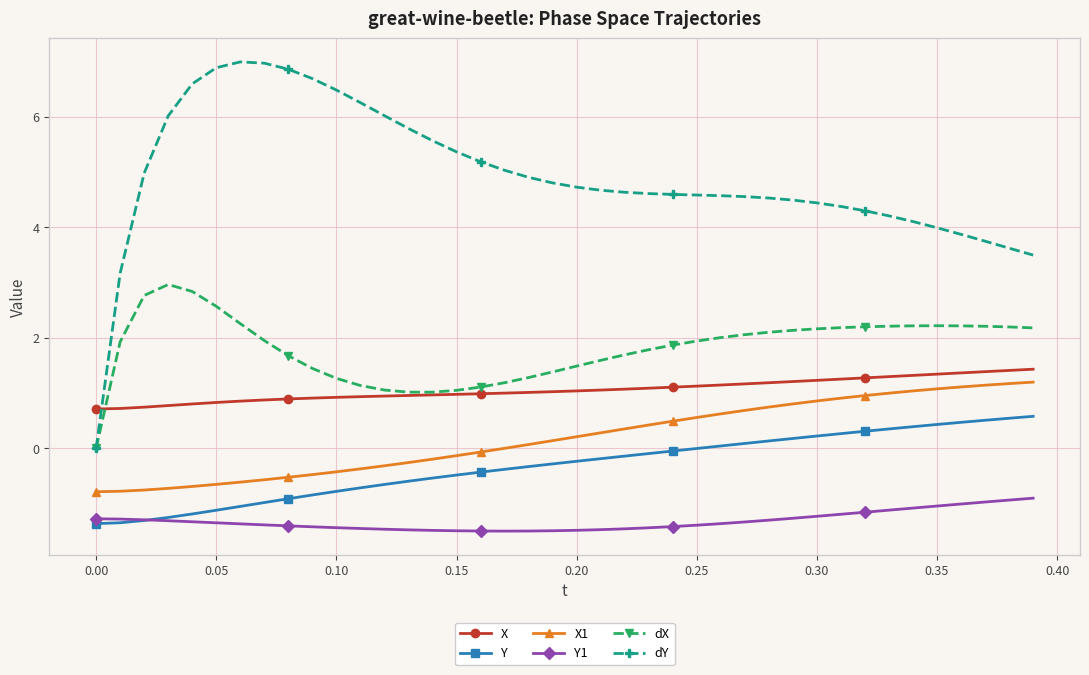

What is the value of the X1 point at the 8th from the left?

-0.6